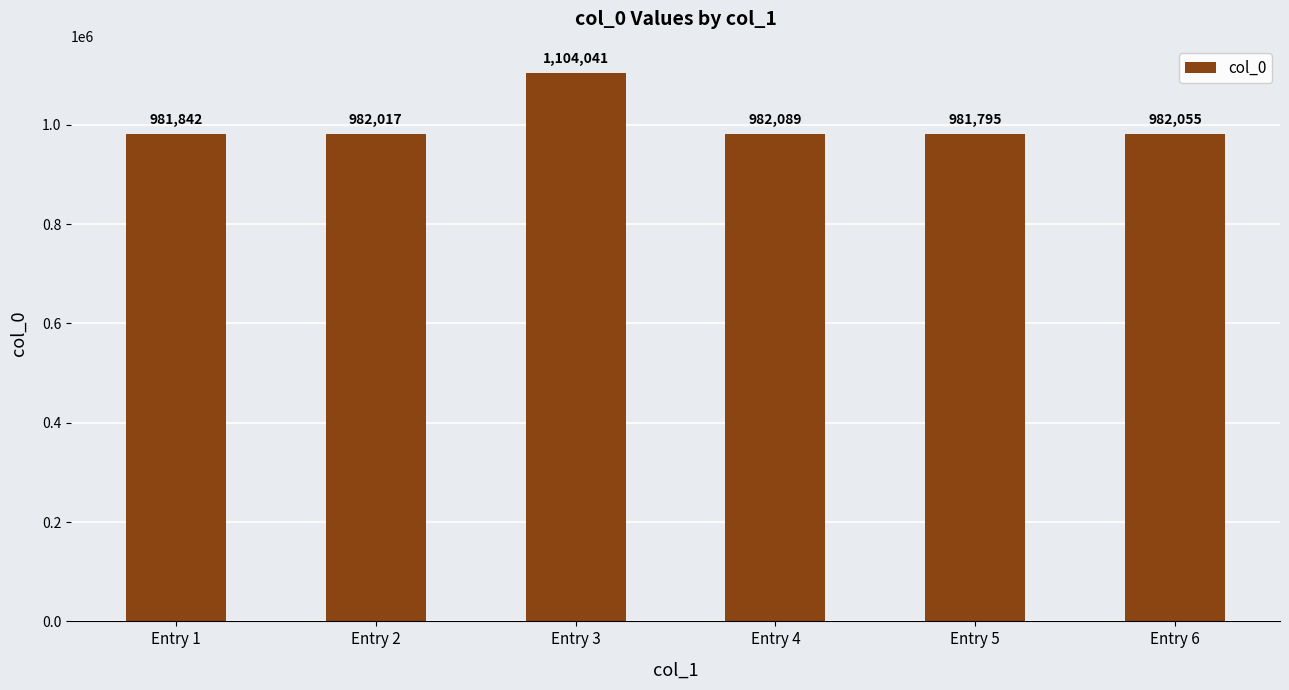

What is the sum of all values?

6013839